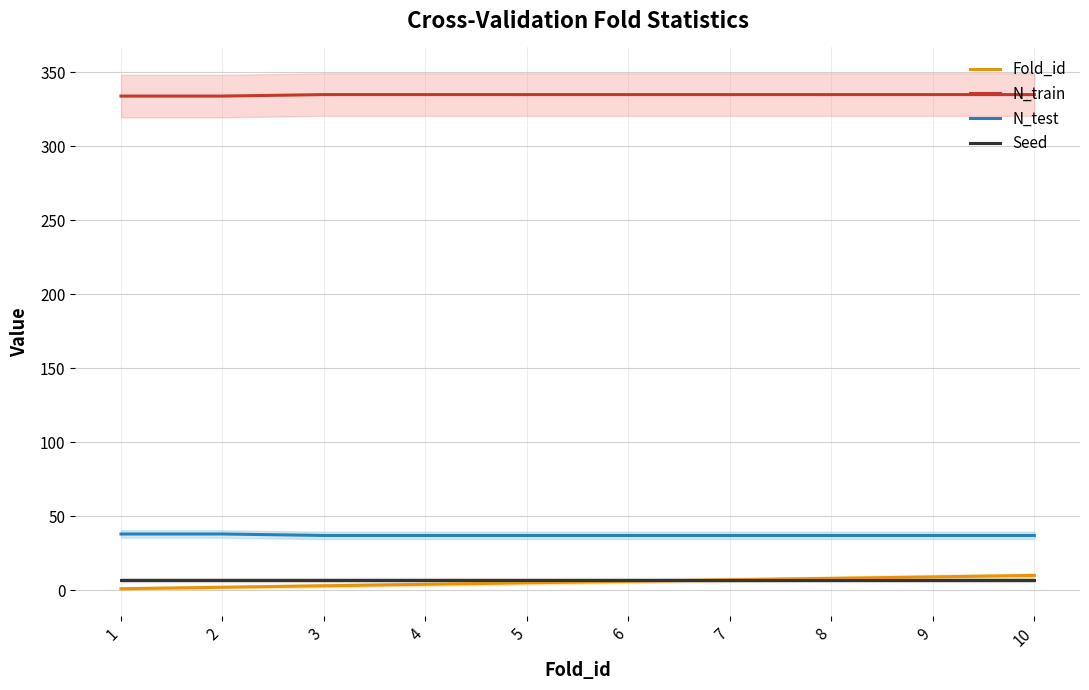

At which category is the sum across all series the highest?

10